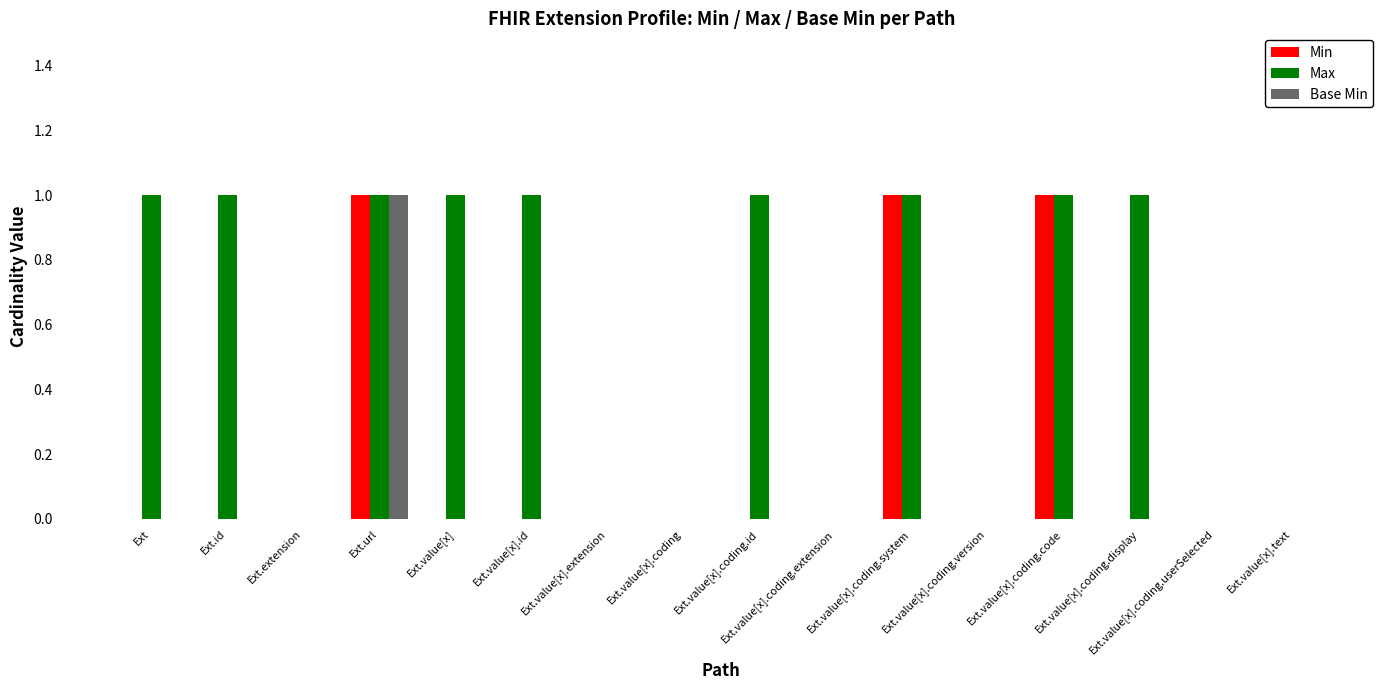

The value of Base Min at Ext.url is 1. True or false?

True